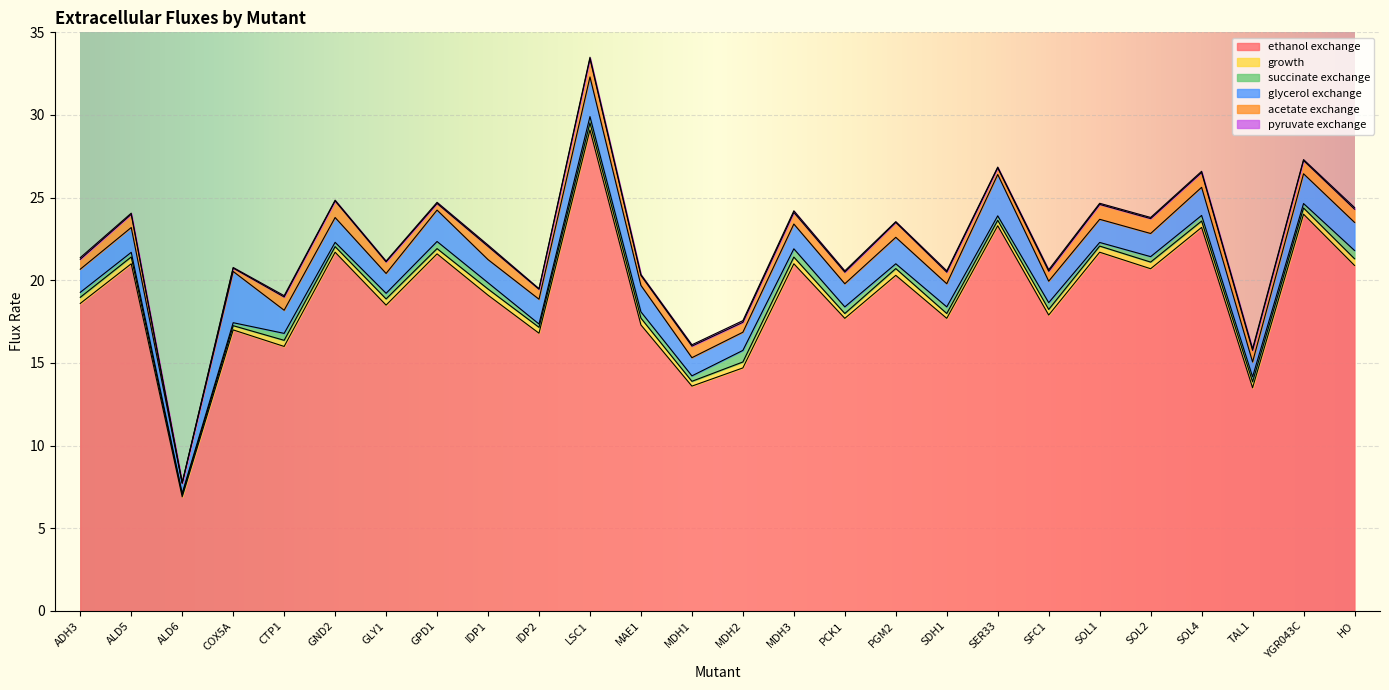

Which has a higher value, MDH1 or LSC1?

LSC1